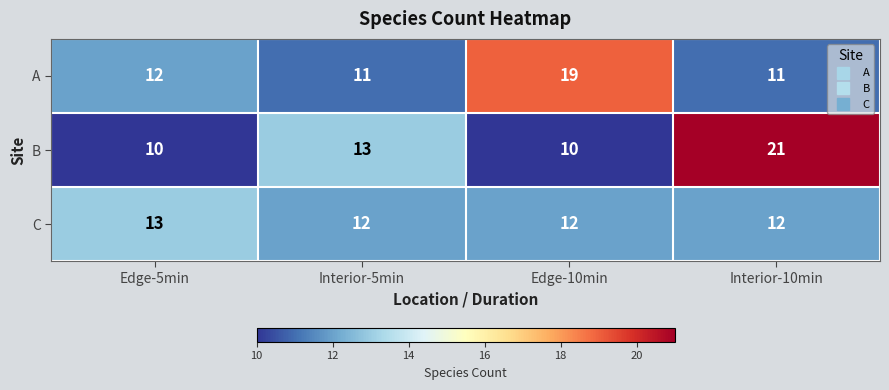

What is the greatest value displayed?

21